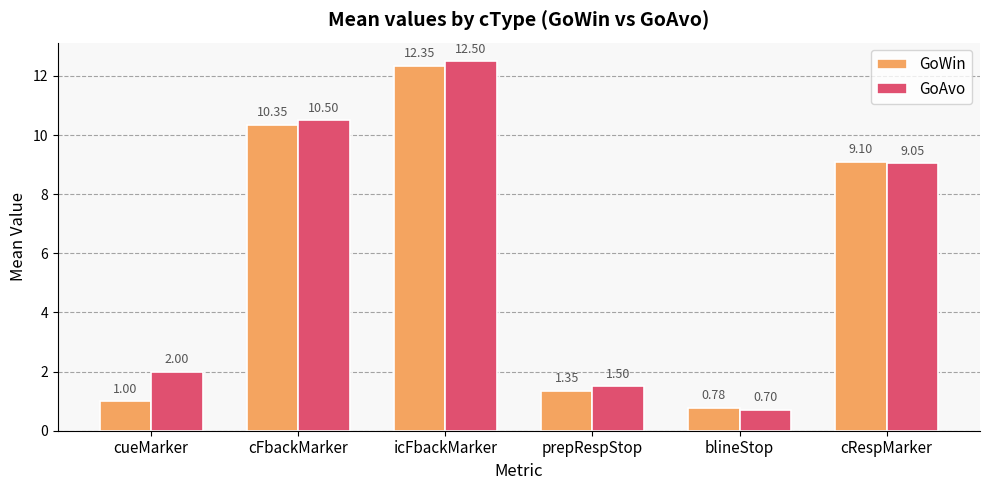

Which category has the highest value in the GoWin series?

icFbackMarker